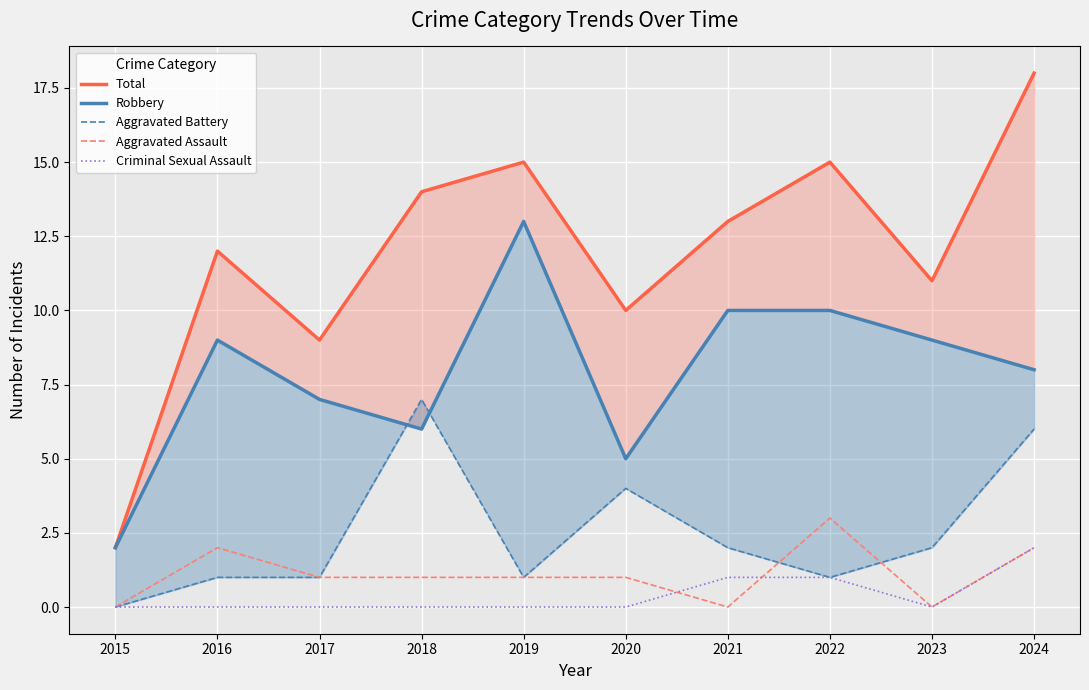

Where is Aggravated Battery nearest to the value 3?

2020